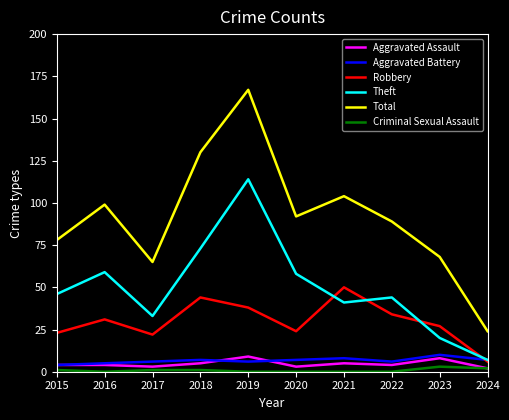

At which category is the sum across all series the highest?

2019